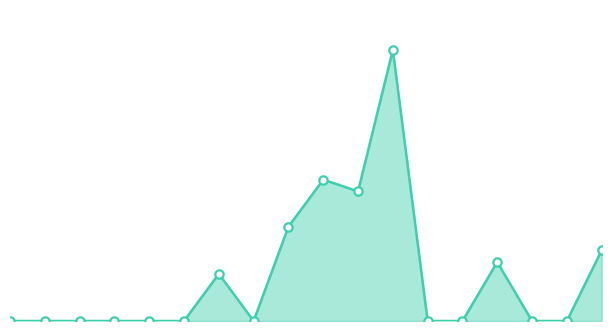

How many lines are shown in the chart?

1